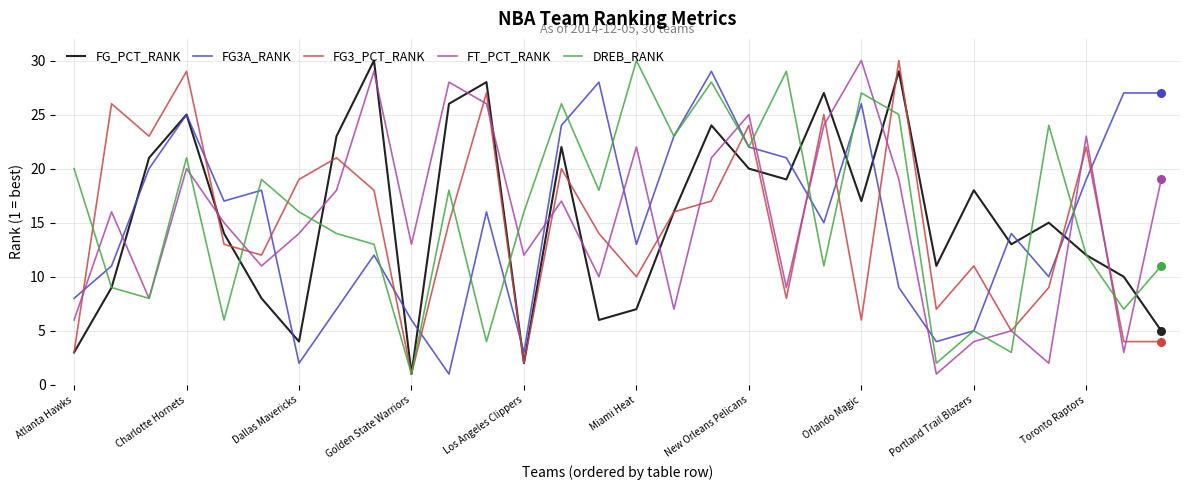

True or false: FT_PCT_RANK and FG_PCT_RANK intersect in this chart.

True